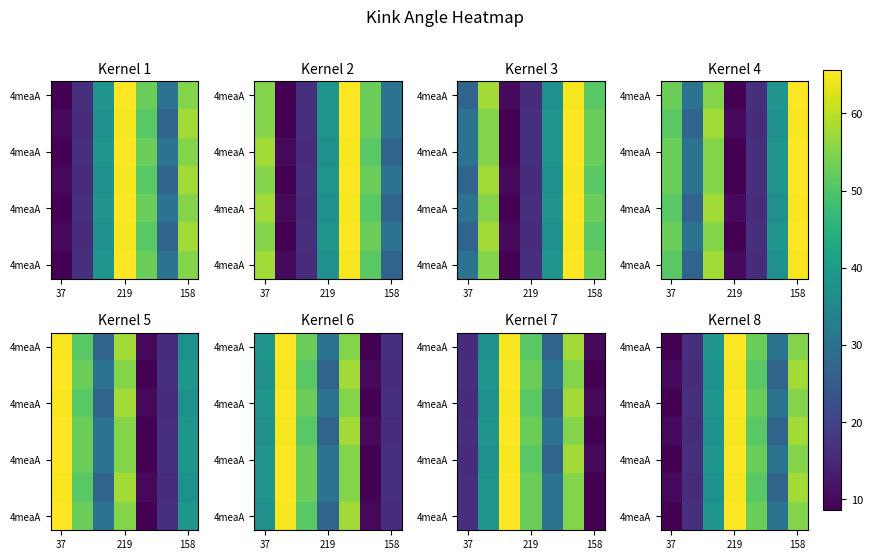

What is the smallest value displayed?

8.6